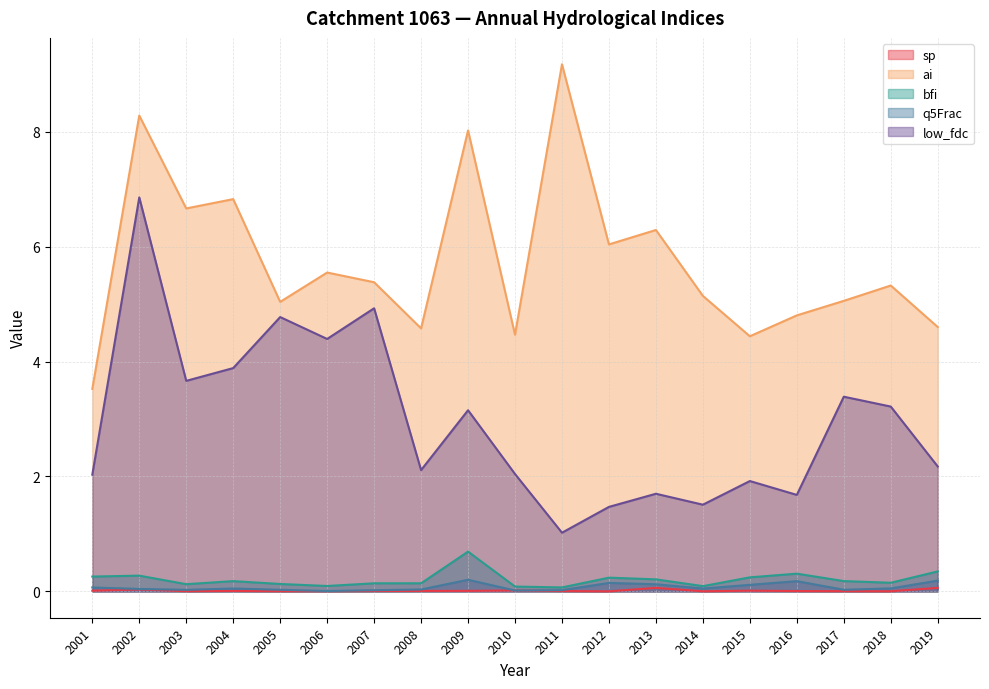

What are all the series names shown in the legend?

sp, ai, bfi, q5Frac, low_fdc